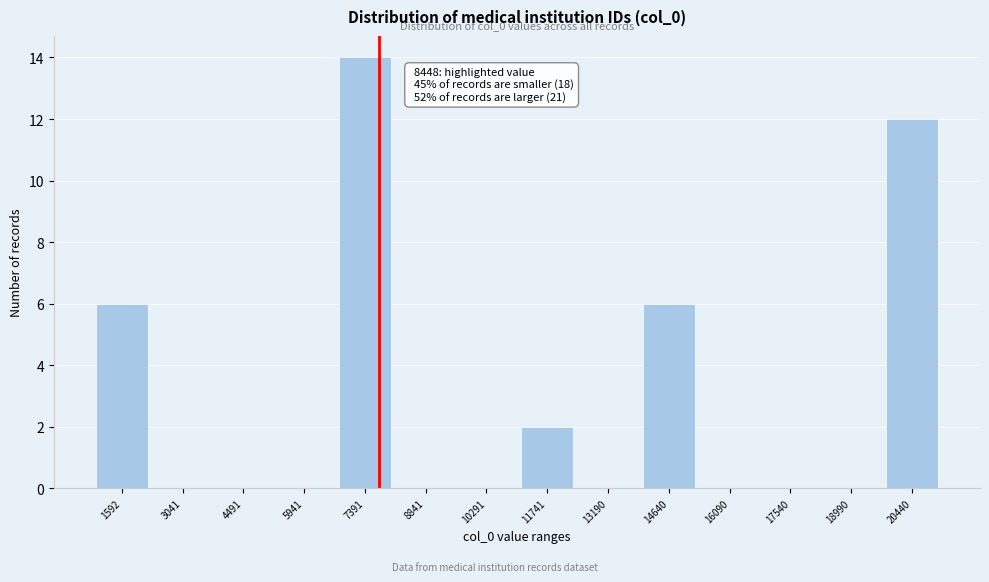

Reading left to right, extract all data points from this chart.

1592=6	3041=0	4491=0	5941=0	7391=14	8841=0	10291=0	11741=2	13190=0	14640=6	16090=0	17540=0	18990=0	20440=12